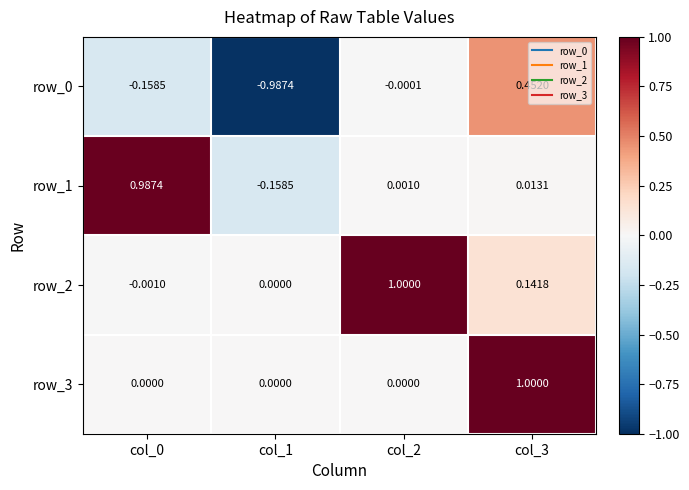

Is the value of row_1 at col_1 greater than the value of row_0 at col_1?

Yes